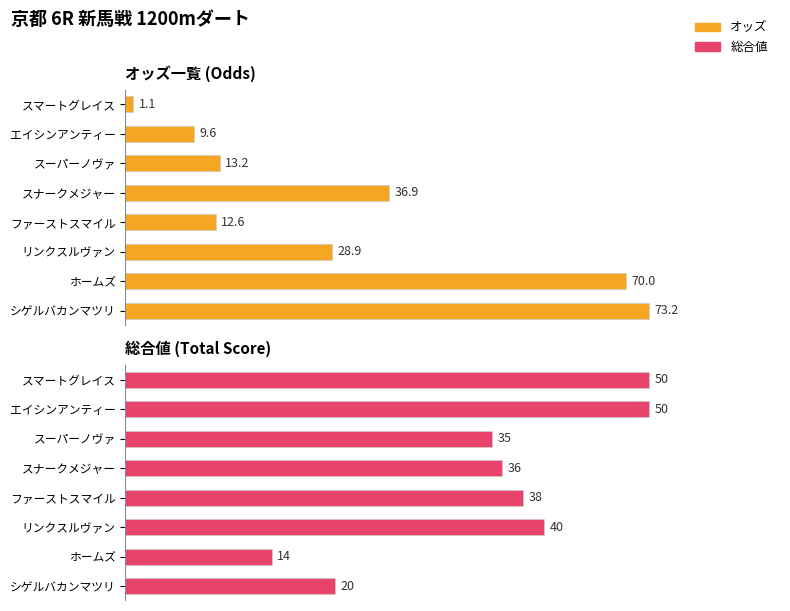

Which series has the largest total across all categories?

総合値